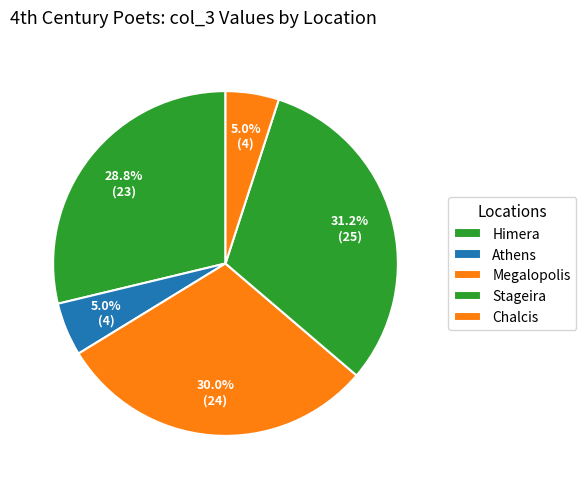

How many slices are in this pie chart?

5